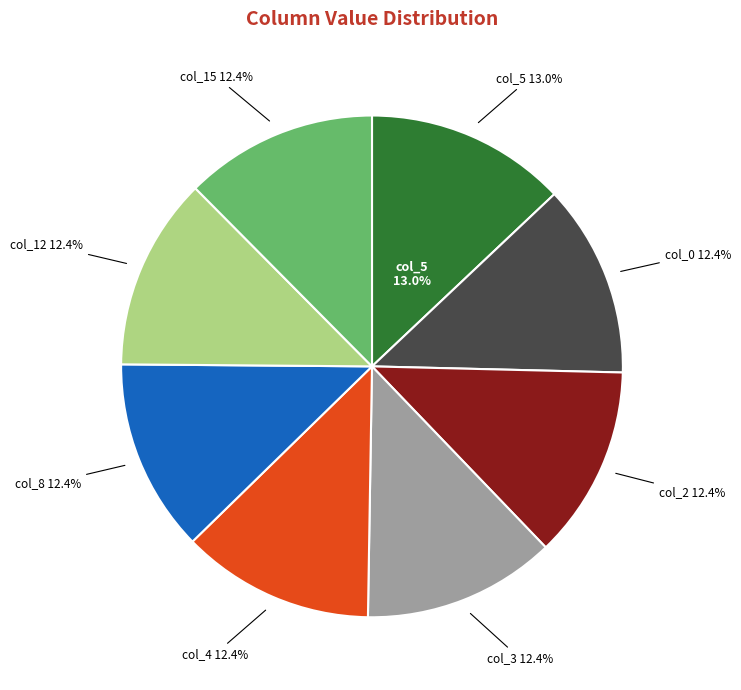

Does col_2=24 represent more than half of the total?

No